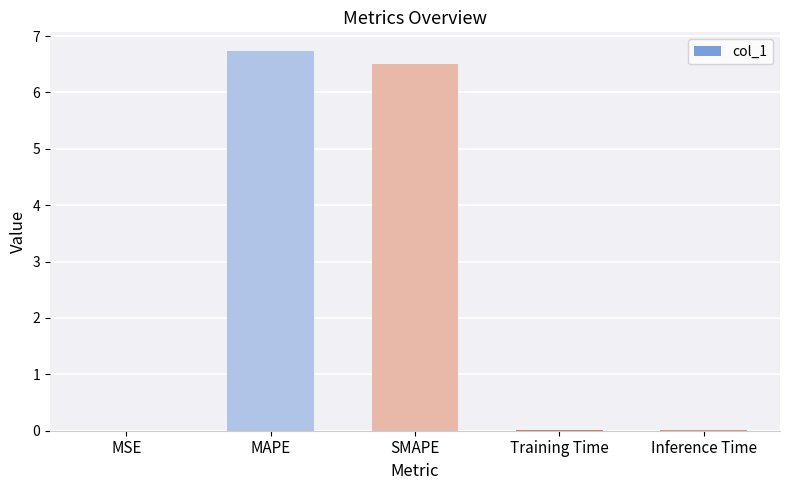

Which has a higher value, MSE or SMAPE?

SMAPE